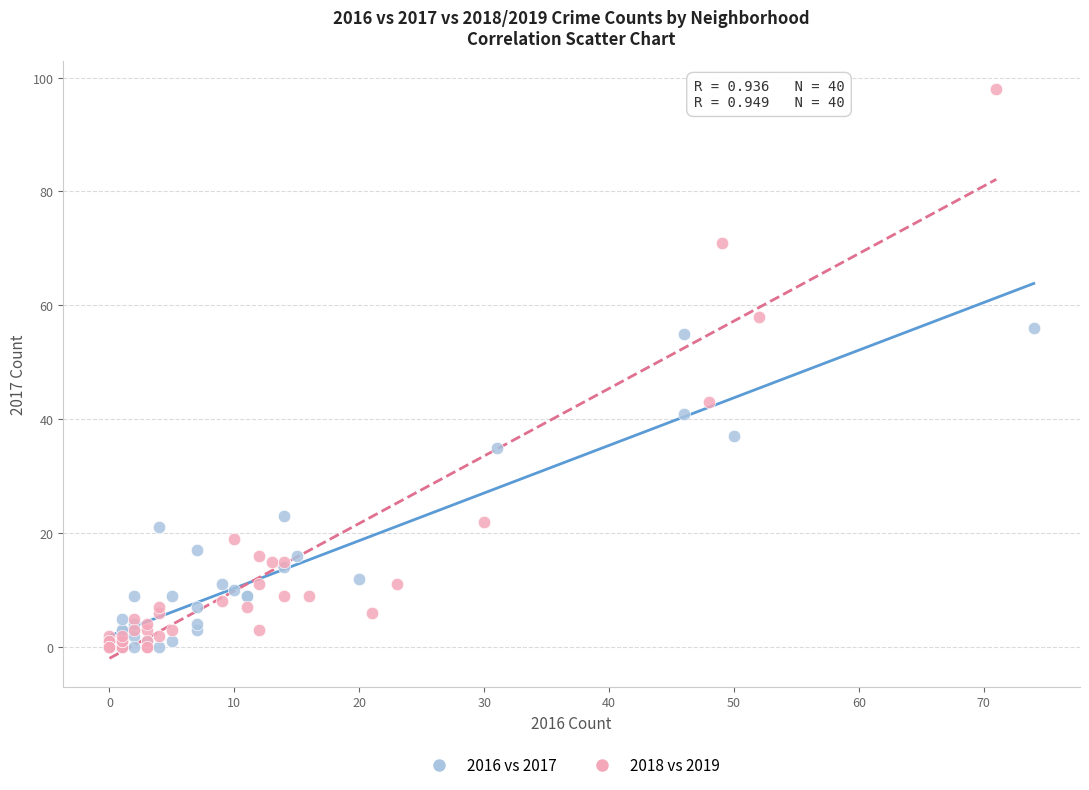

Which series reaches the maximum Y coordinate?

2018 vs 2019